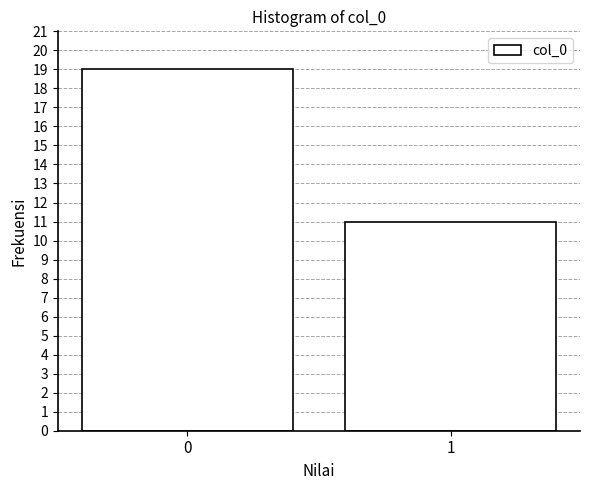

Reading right to left, list all the values displayed in this chart.

11	19